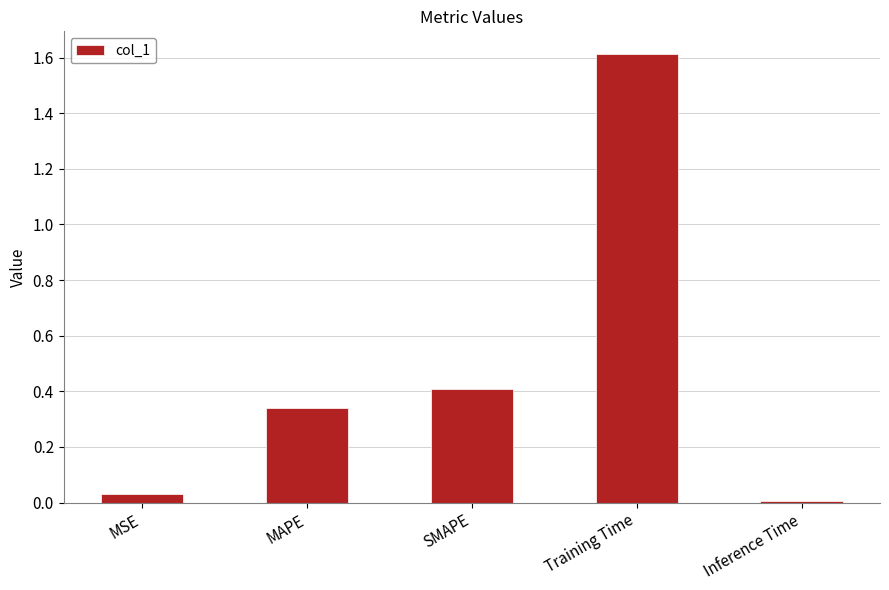

How many bars are there in total?

5